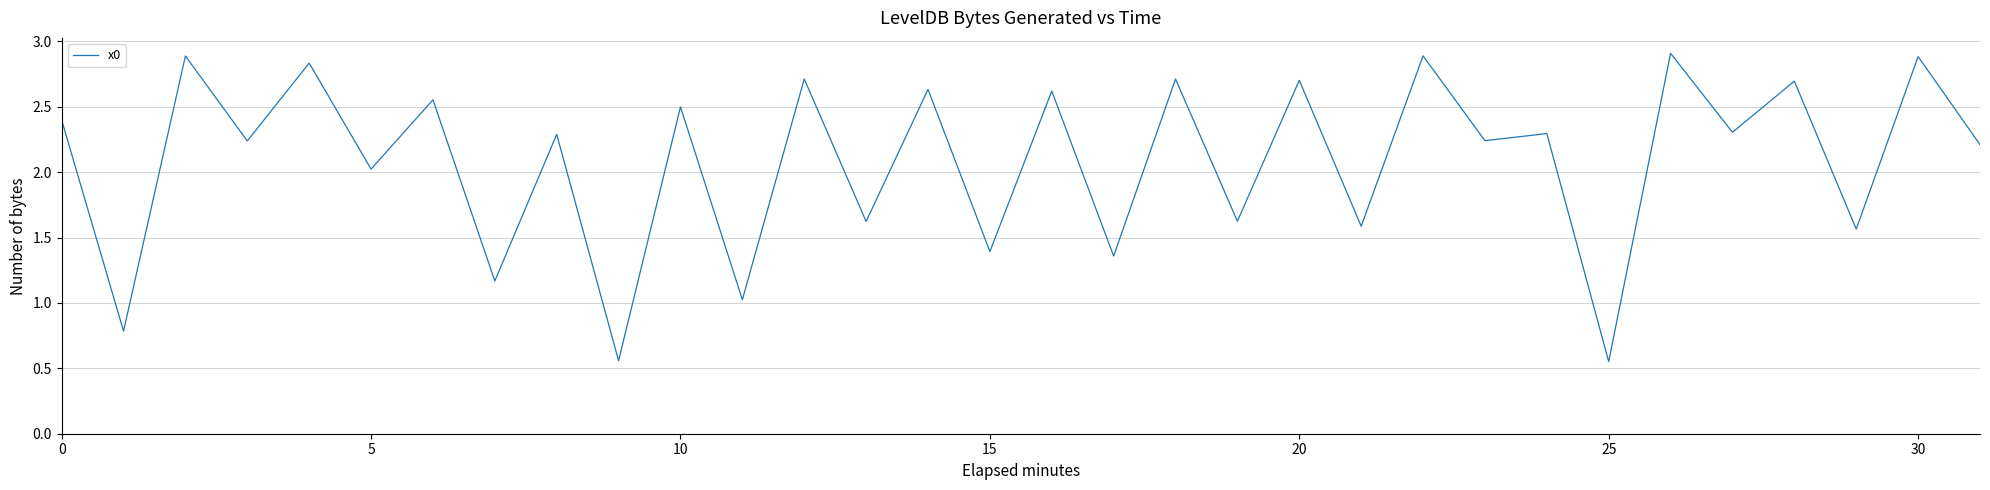

What is the average value?

2.1